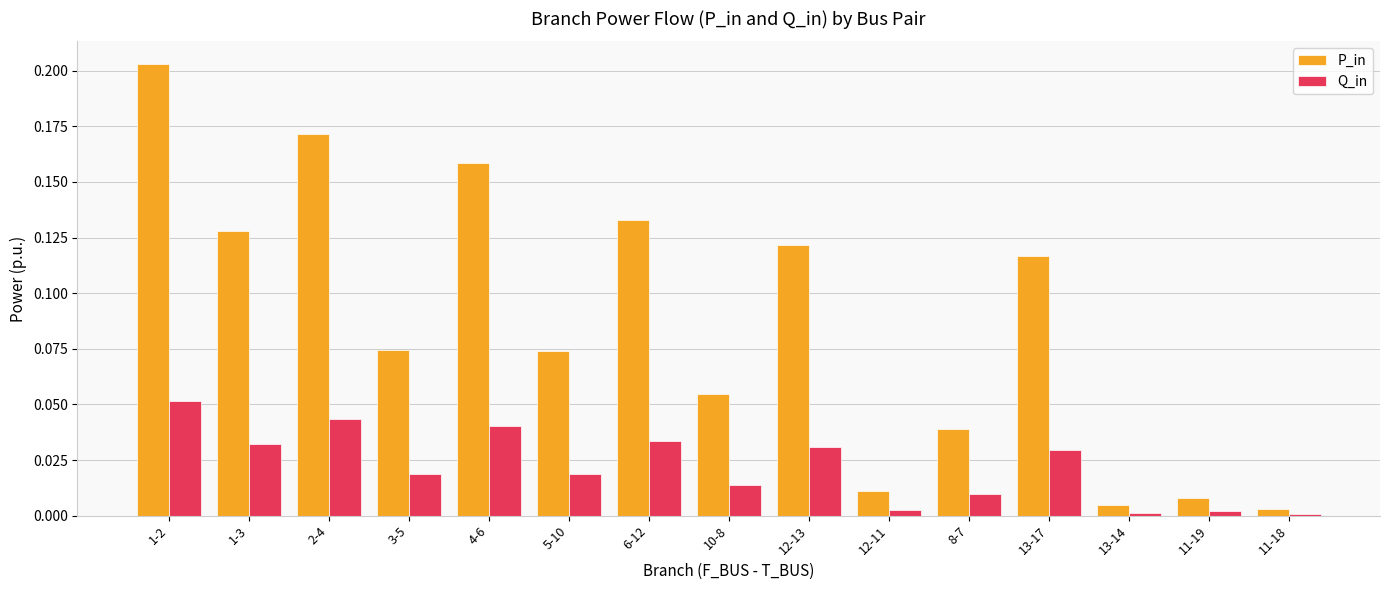

How many groups of bars are there?

15